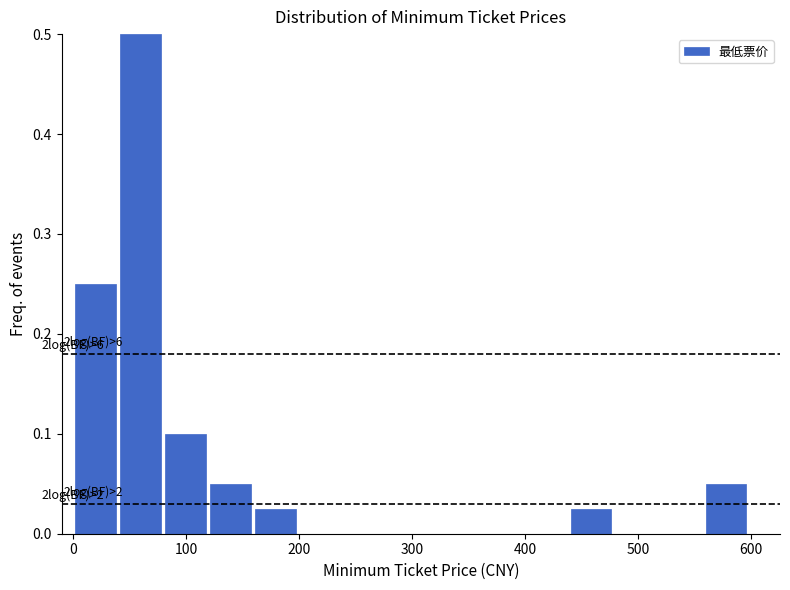

Read against the x-axis, roughly where is the centre of the tallest bar?

60